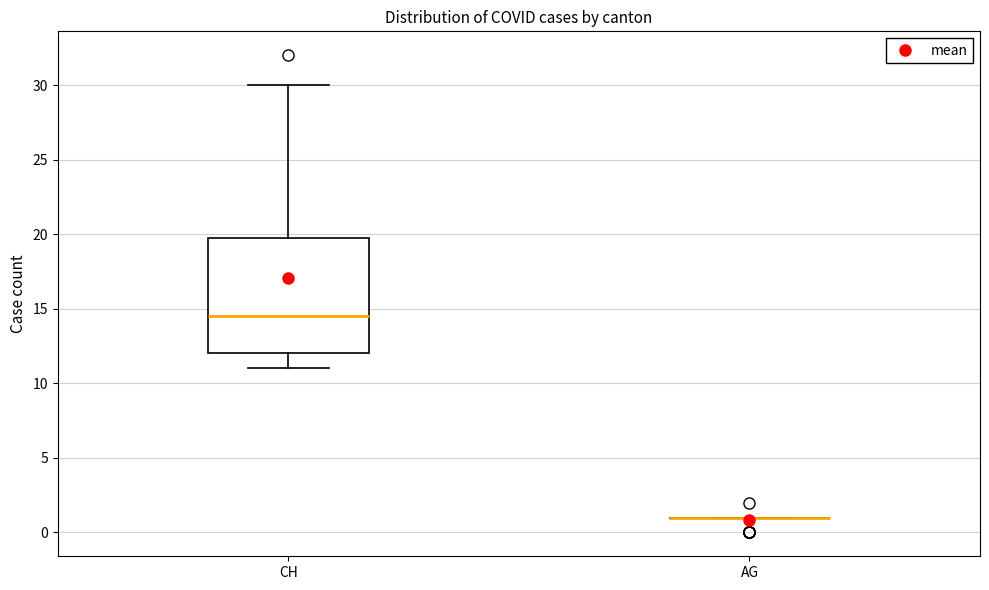

Reading left to right, read every box against the y-axis: the position of its median line, the range the box covers, and the ends of its whiskers. The values are not printed on the chart, so give them approximately, as read against the axis.

CH: median 14.5, box 12.0 to 20.0, whiskers 11.0 to 30.0
AG: box collapsed to a line at 1.0, whiskers 1.0 to 1.0